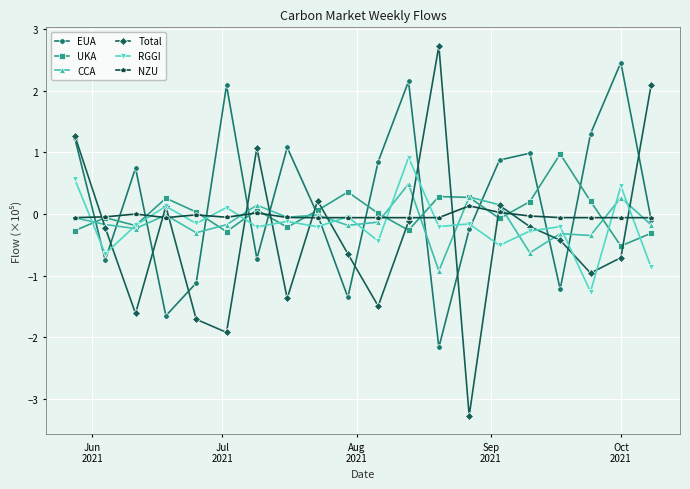

List the series in order of their peak value, lowest first.

NZU, CCA, RGGI, UKA, EUA, Total